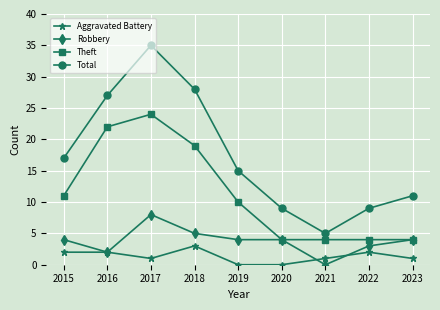

What is the sum of the Robbery values at 2021 and 2019?

4